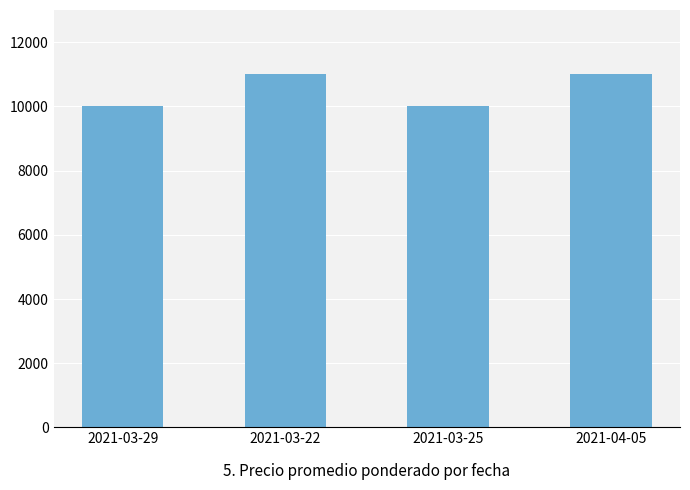

Is it true that the value at 2021-04-05 is 15672?

False